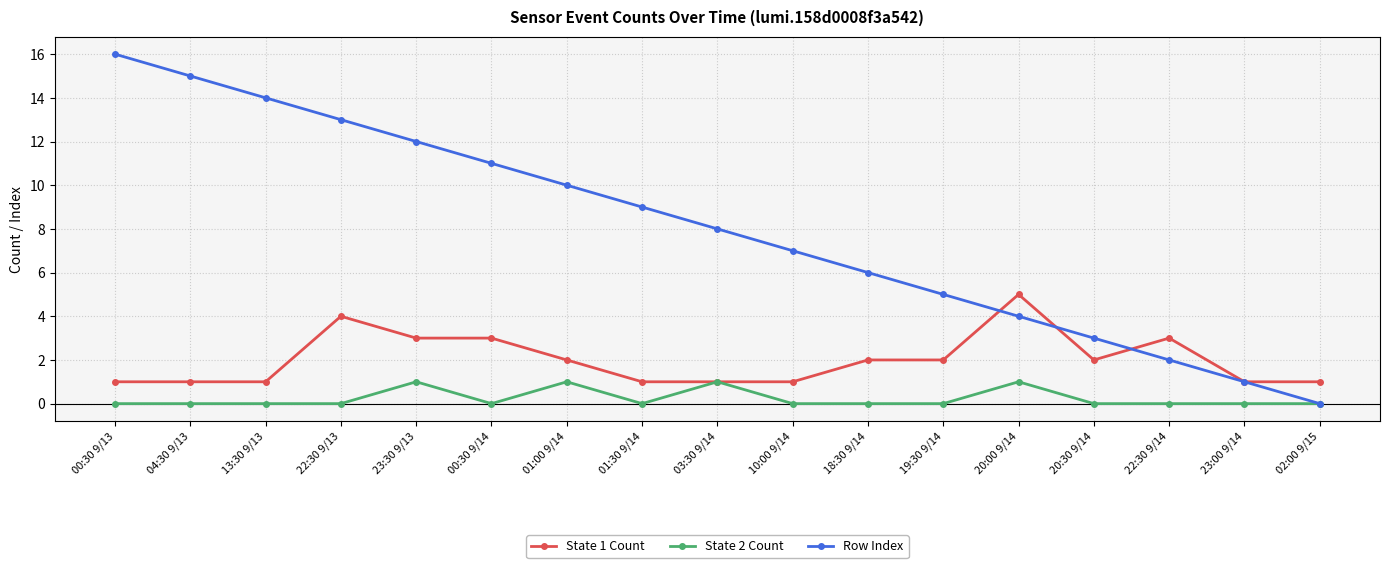

Reading left to right, what are all the values shown in this chart?

State 1 Count: 1	1	1	4	3	3	2	1	1	1	2	2	5	2	3	1	1
State 2 Count: 0	0	0	0	1	0	1	0	1	0	0	0	1	0	0	0	0
Row Index: 16	15	14	13	12	11	10	9	8	7	6	5	4	3	2	1	0